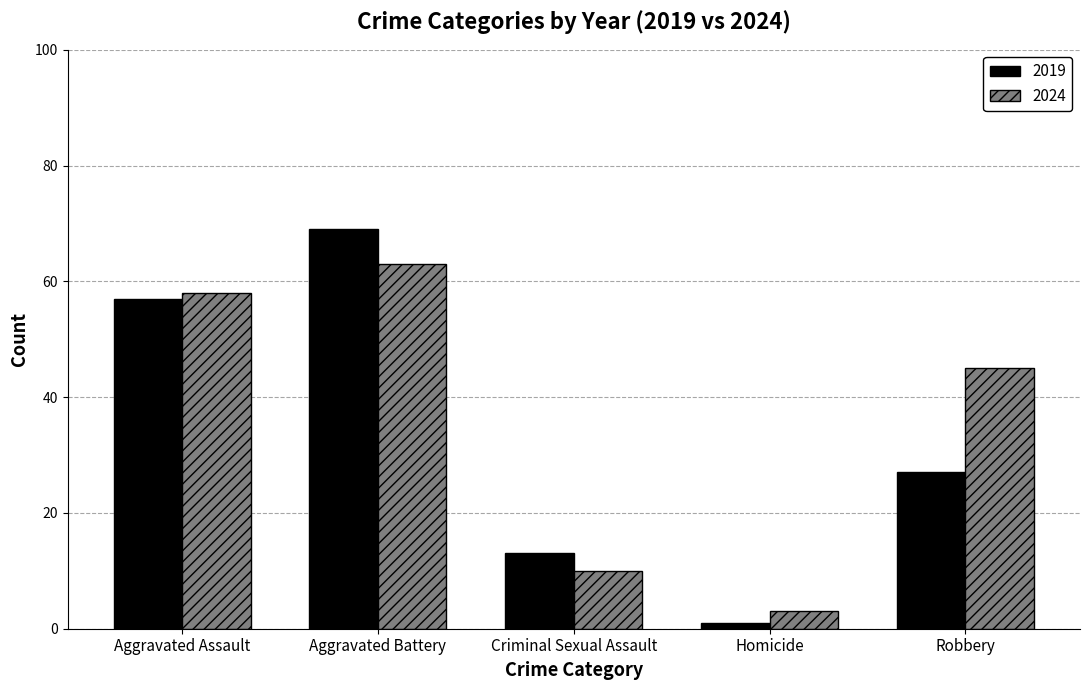

At which category is the sum across all series the highest?

Aggravated Battery